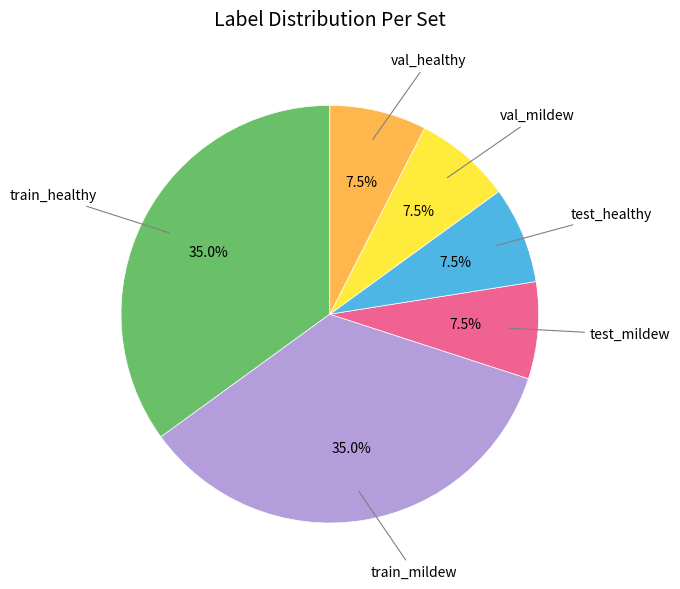

Is there any slice that represents more than half of the pie?

No